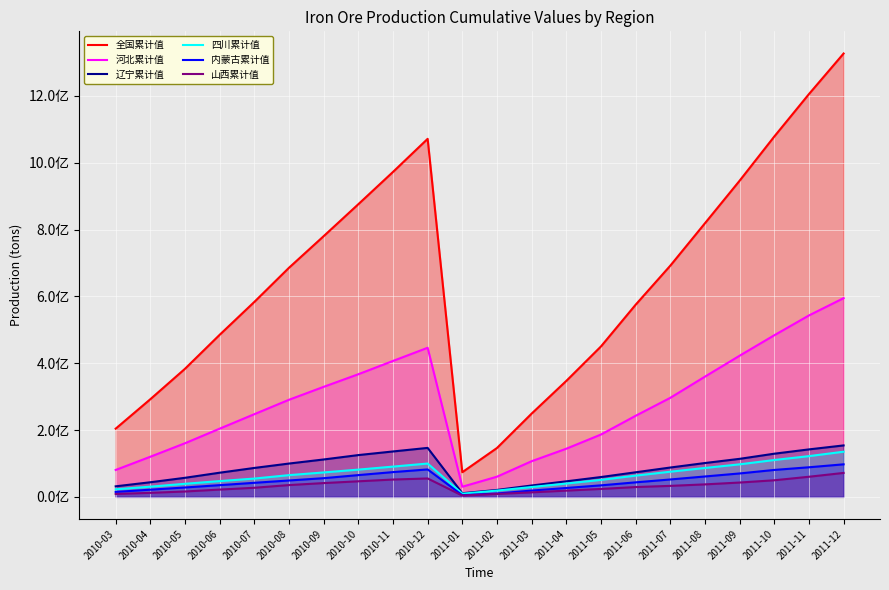

List the labels in order of 四川累计值 value, smallest first.

2011-01, 2011-02, 2010-03, 2011-03, 2010-04, 2010-05, 2011-04, 2010-06, 2011-05, 2010-07, 2011-06, 2010-08, 2010-09, 2011-07, 2010-10, 2011-08, 2010-11, 2011-09, 2010-12, 2011-10, 2011-11, 2011-12